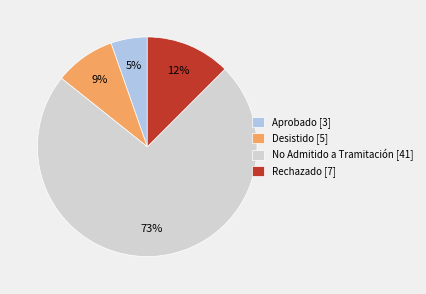

Is the sum of No Admitido a Tramitación [41] and Desistido [5] greater than half?

Yes